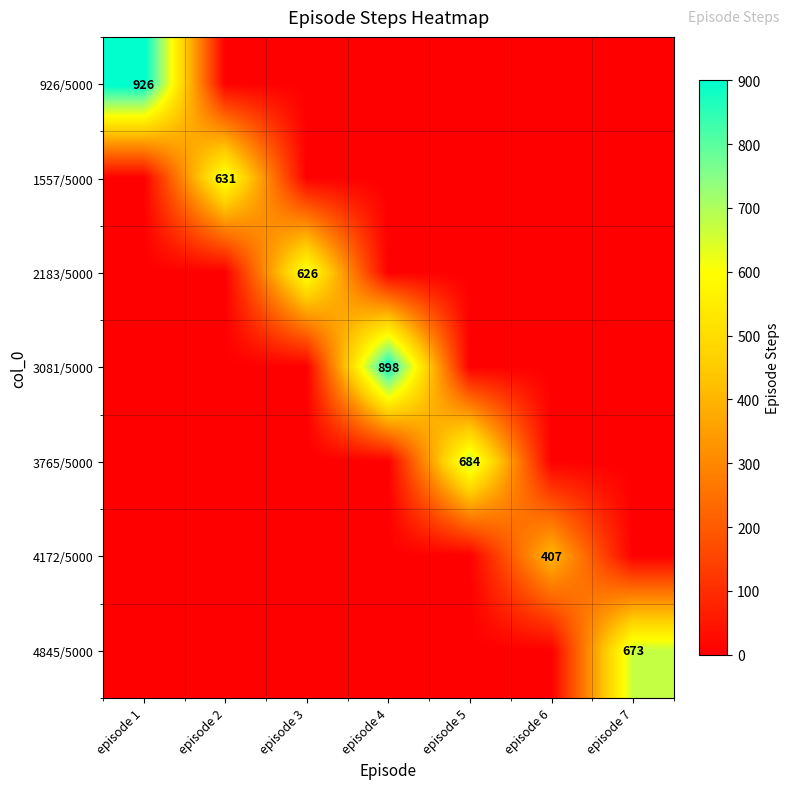

Is it true that 3081/5000 equals 272 at episode 4?

False